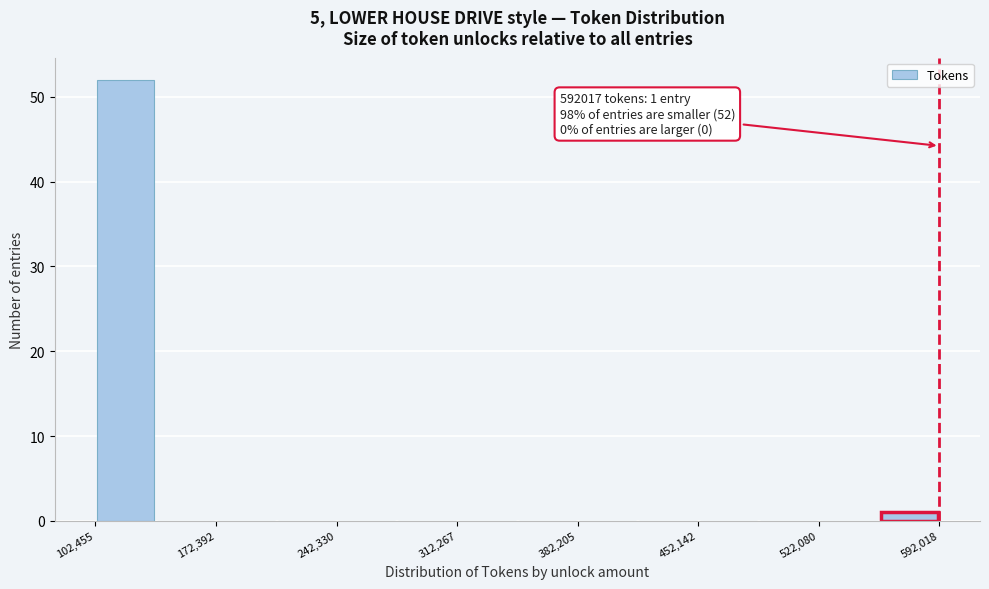

Around what value on the x-axis is the tallest bar? Give the approximate position of its centre, as read against the axis.

120000